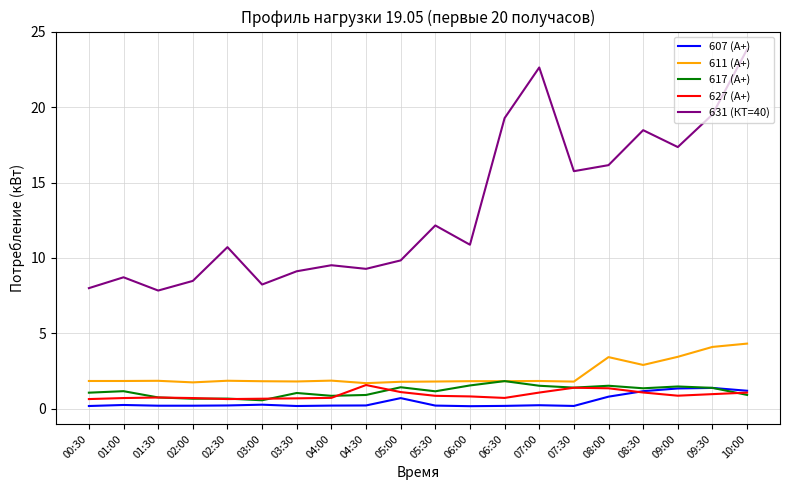

True or false: 631 (КТ=40) has a value of 4.0 at 03:30.

False